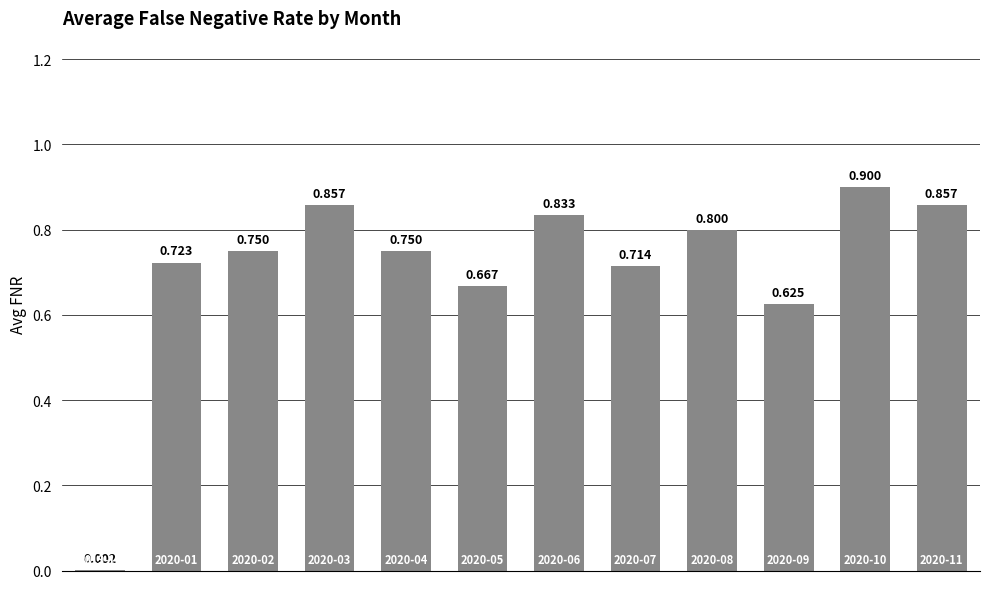

Reading left to right, what are all the values shown in this chart?

0=0.0	1=0.7	2=0.7	3=0.9	4=0.8	5=0.7	6=0.8	7=0.7	8=0.8	9=0.6	10=0.9	11=0.9